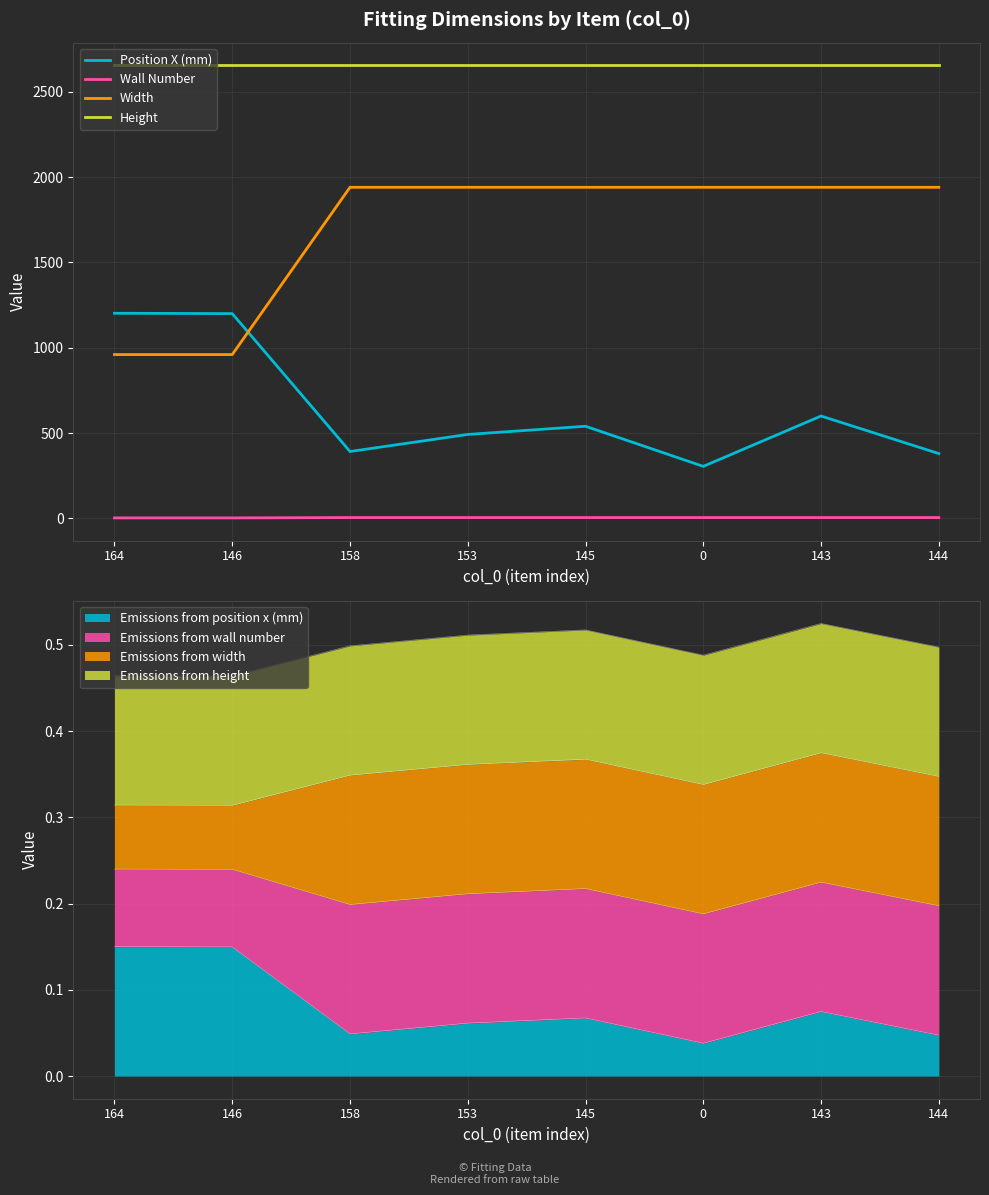

True or false: Wall Number and Width intersect in this chart.

False